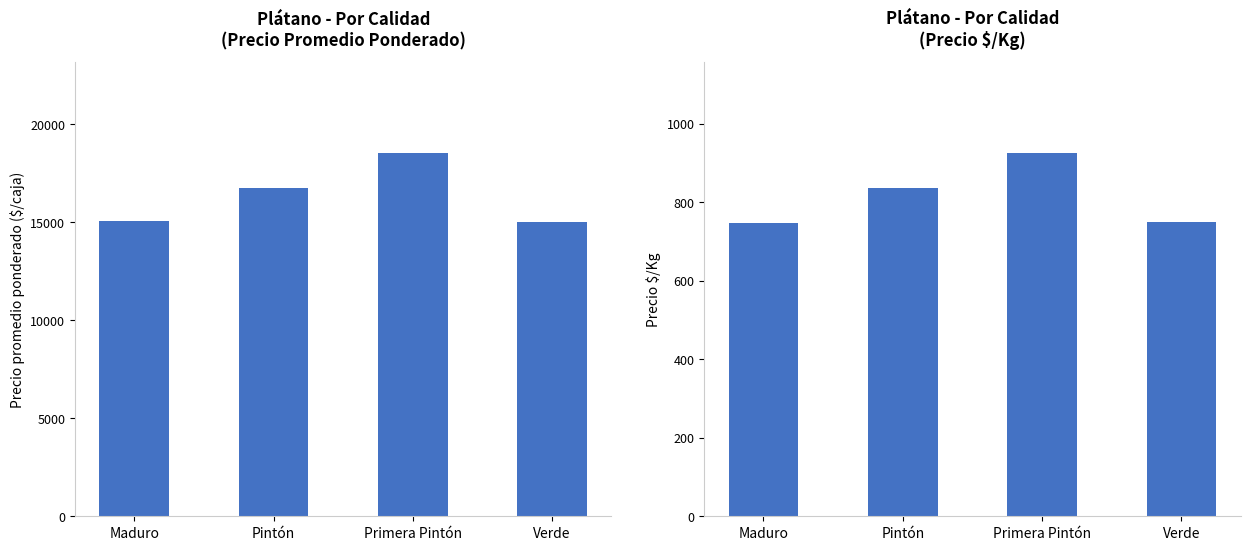

What is the value of the Precio promedio ponderado bar at the 2nd from the left?

16722